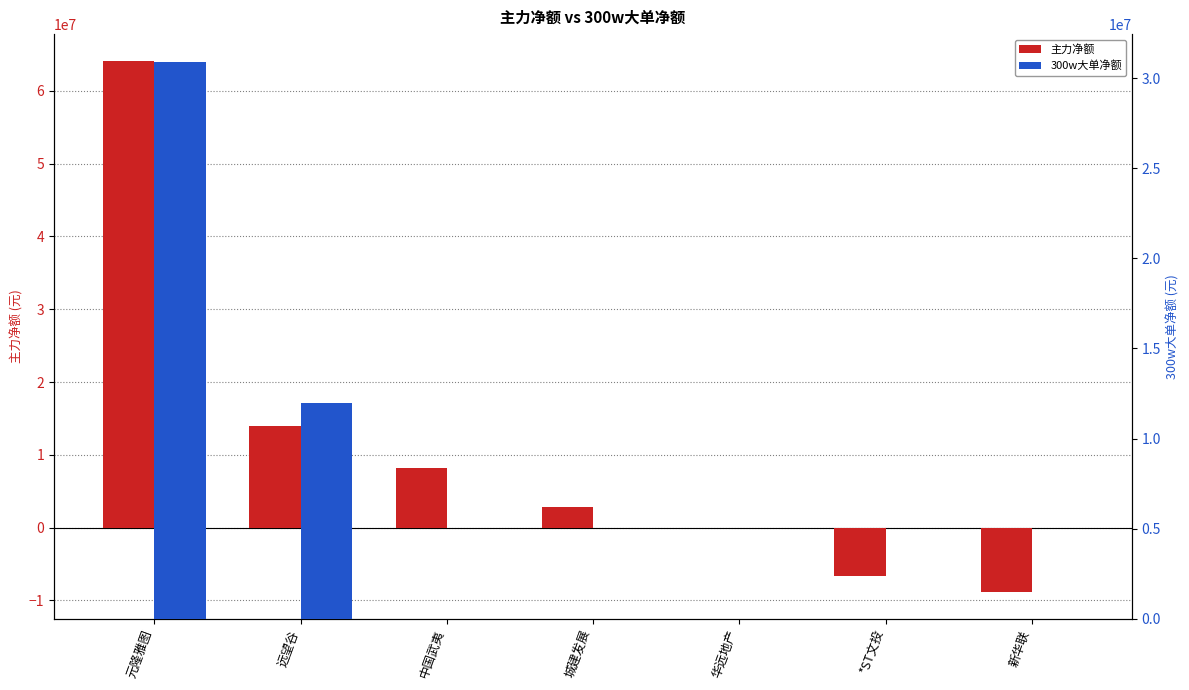

Which series has the largest total across all categories?

主力净额